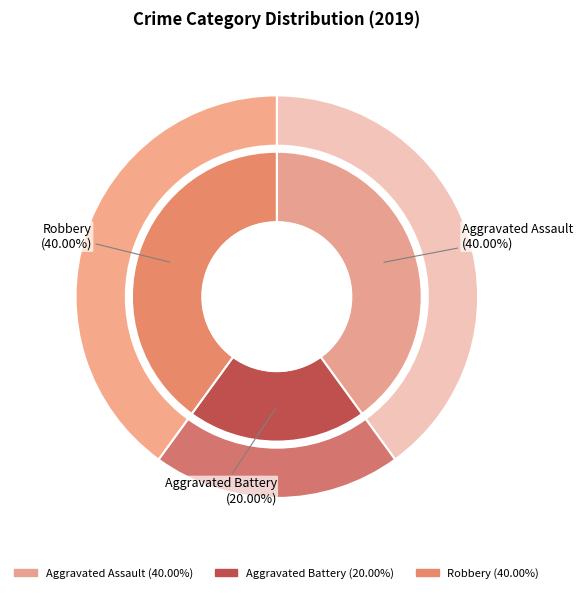

Is there a majority slice in this chart?

No